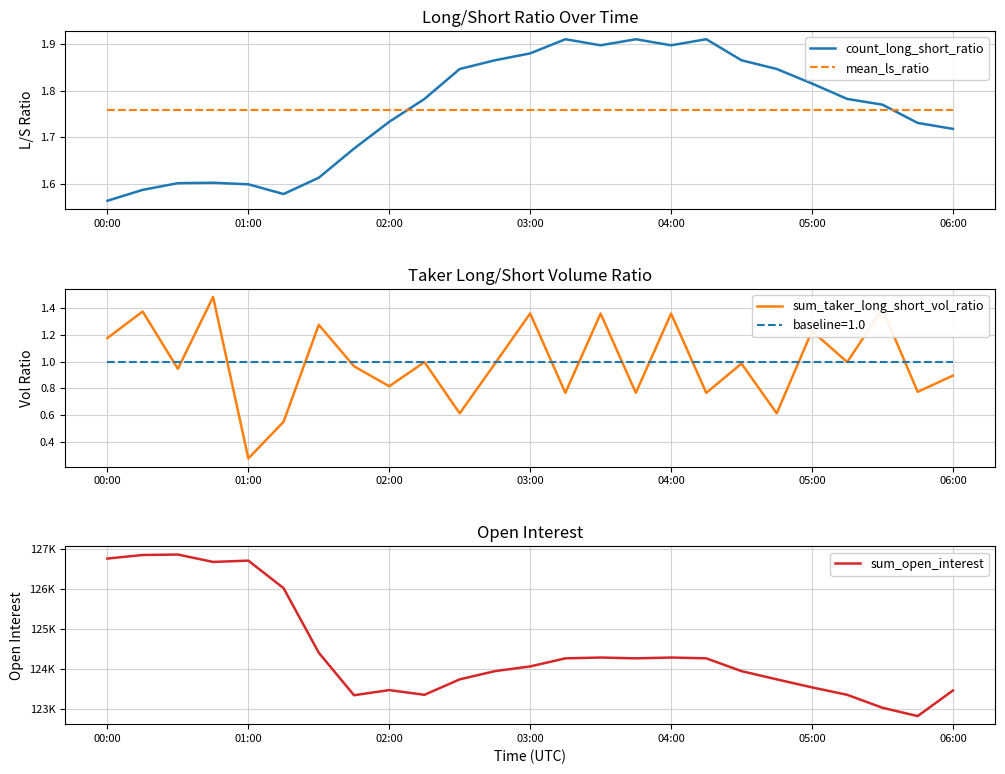

Reading right to left, what are all the values shown in this chart?

count_long_short_ratio: 1.7	1.7	1.8	1.8	1.8	1.8	1.9	1.9	1.9	1.9	1.9	1.9	1.9	1.9	1.8	1.8	1.7	1.7	1.6	1.6	1.6	1.6	1.6	1.6	1.6
mean_ls_ratio: 1.8	1.8	1.8	1.8	1.8	1.8	1.8	1.8	1.8	1.8	1.8	1.8	1.8	1.8	1.8	1.8	1.8	1.8	1.8	1.8	1.8	1.8	1.8	1.8	1.8
sum_taker_long_short_vol_ratio: 0.9	0.8	1.4	1.0	1.2	0.6	1.0	0.8	1.4	0.8	1.4	0.8	1.4	1.0	0.6	1.0	0.8	1.0	1.3	0.5	0.3	1.5	0.9	1.4	1.2
sum_open_interest: 123453.0	122814.1	123022.3	123345.8	123531.7	123732.1	123937.8	124257.7	124278.1	124257.7	124278.1	124257.7	124055.4	123937.8	123732.1	123345.8	123463.8	123335.5	124397.8	126013.0	126700.4	126668.6	126852.8	126841.7	126752.2